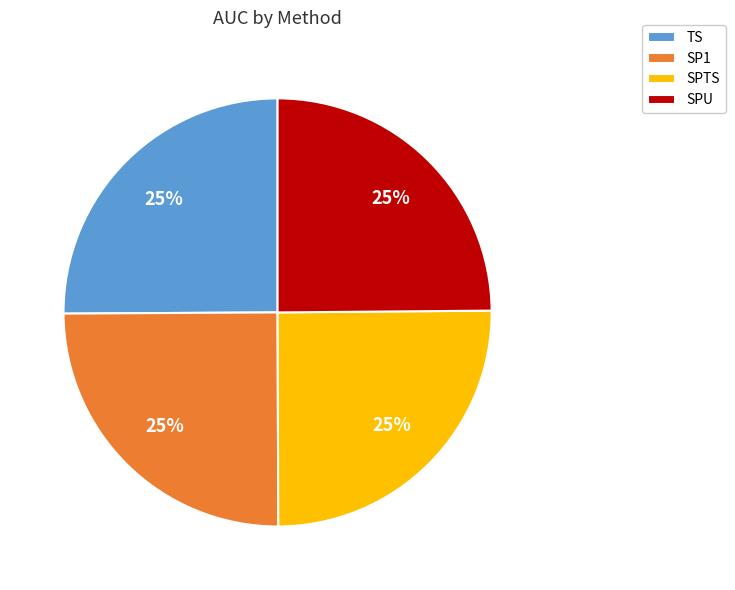

To the nearest percent, what percentage of the pie is SP1?

25%